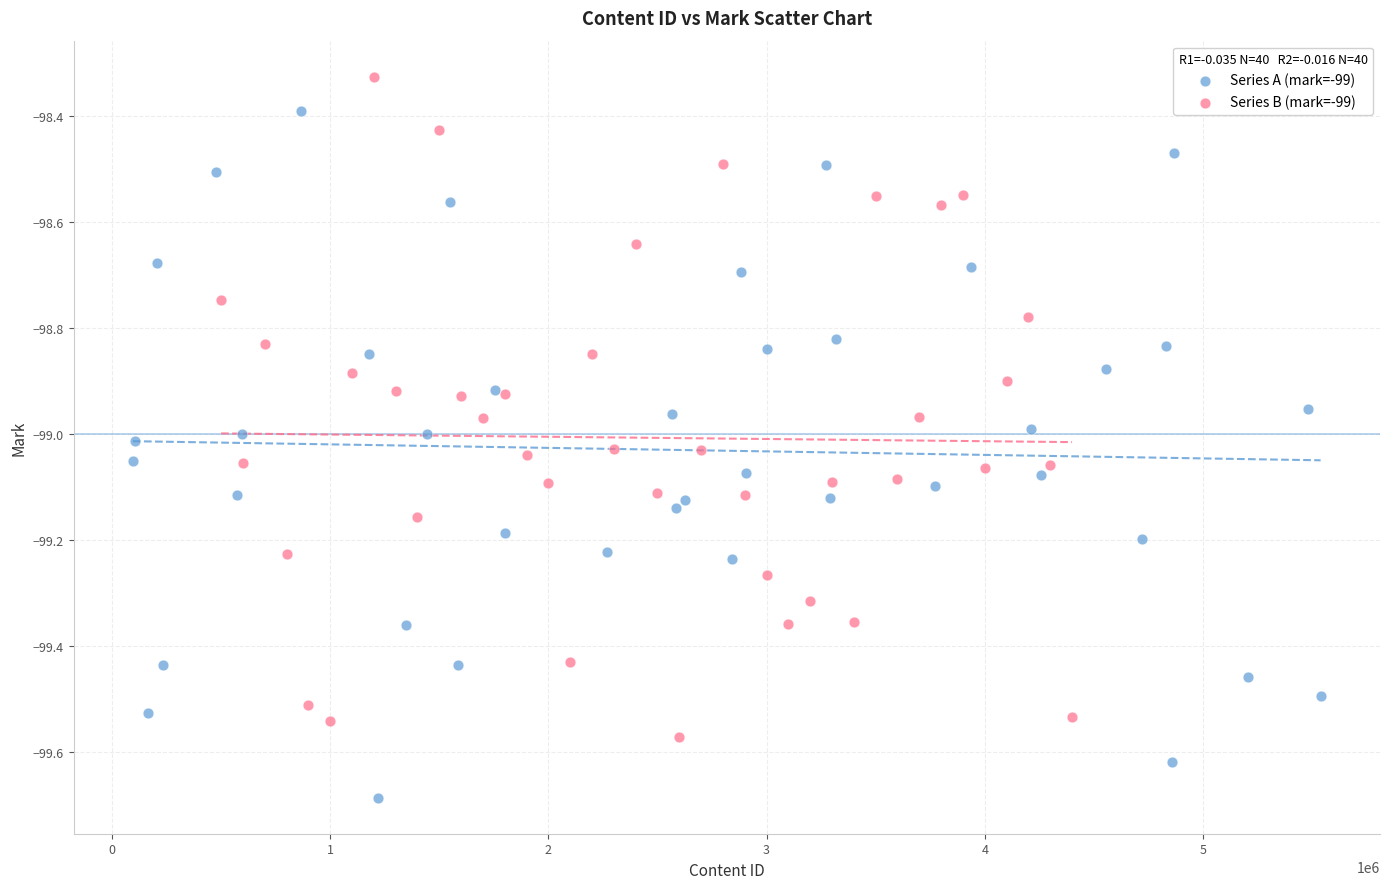

Which series reaches the maximum Y coordinate?

Series B (mark=-99)